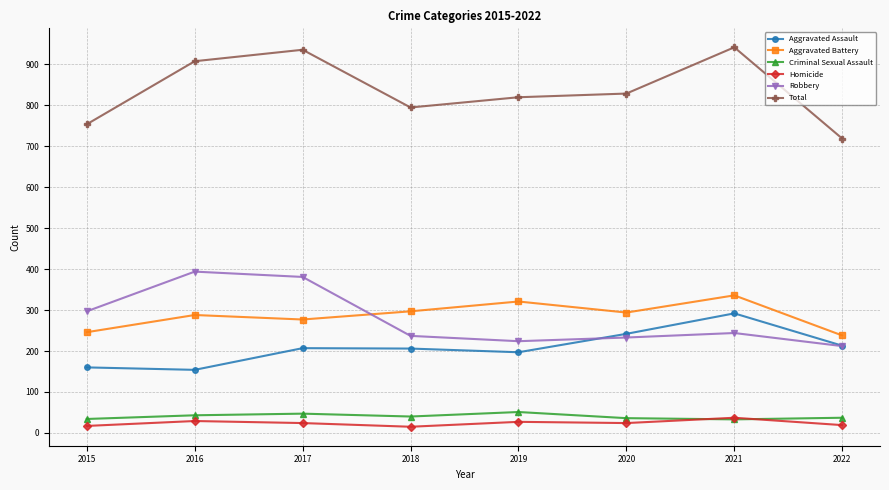

What is the value of the Aggravated Assault point at the 5th from the left?

197